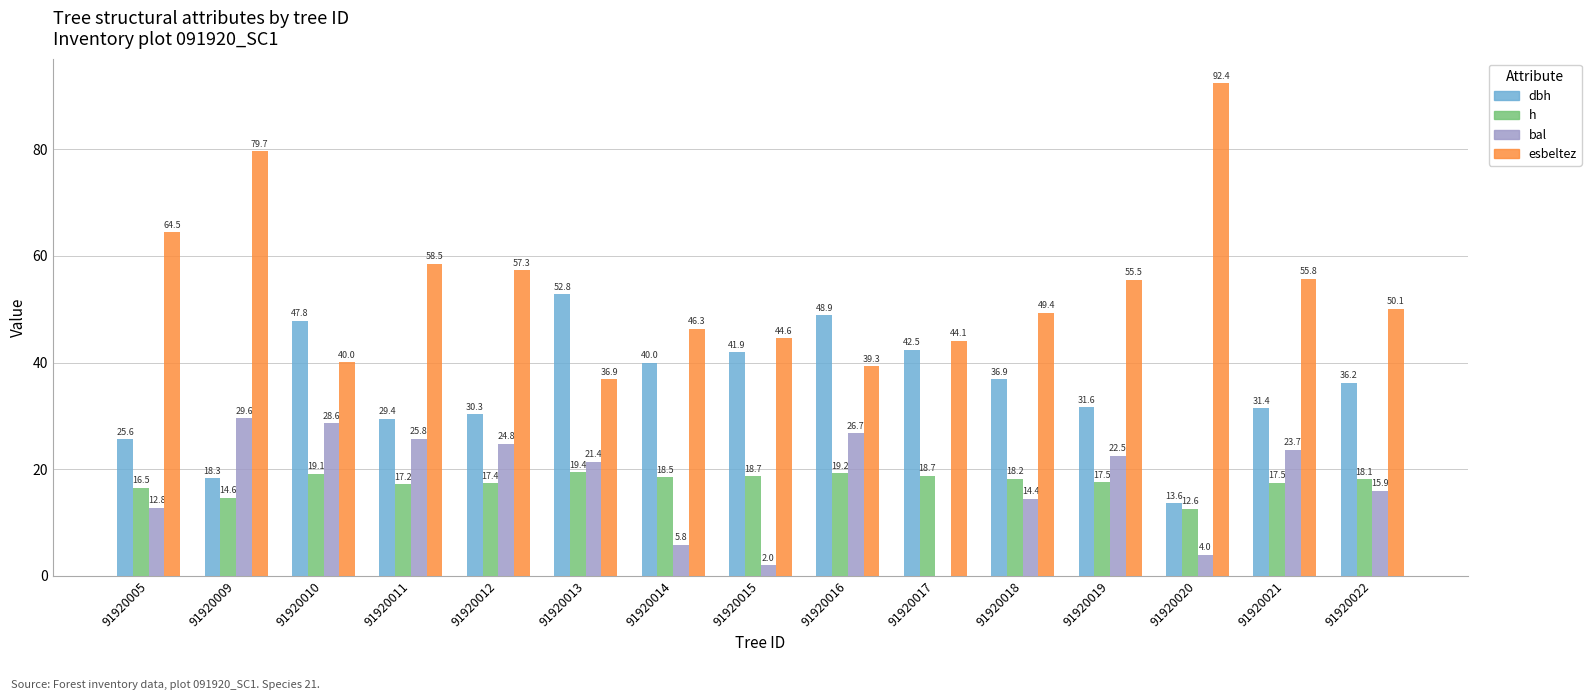

Where does the h series first go above 18?

91920010